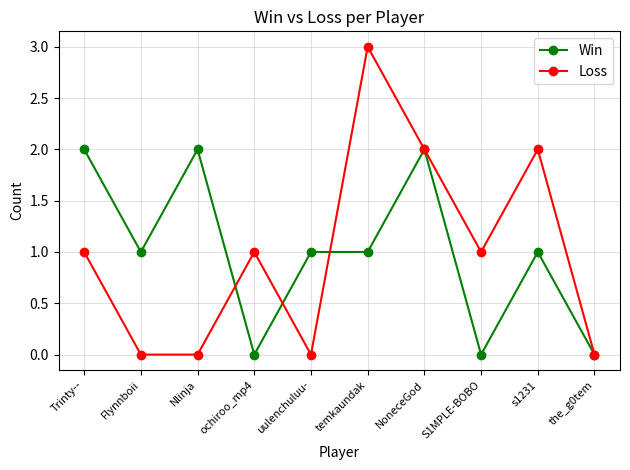

Which series changed the most between NoneceGod and s1231?

Win